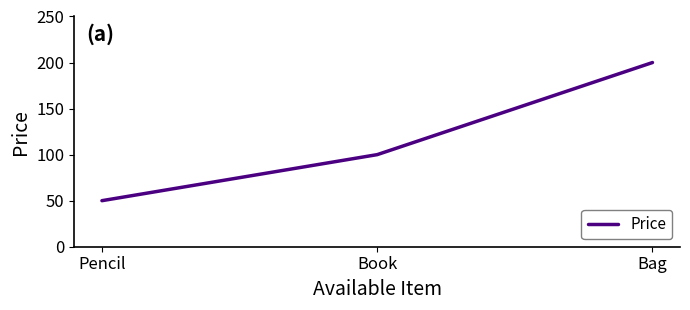

What is the difference between the second highest and minimum values?

50